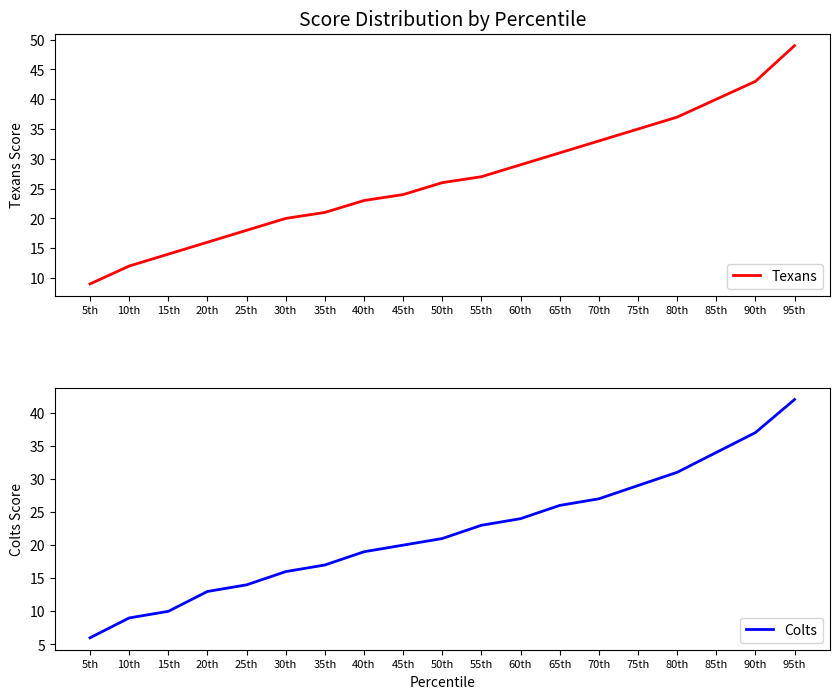

What is the spread (max minus min) of values at 5th?

3